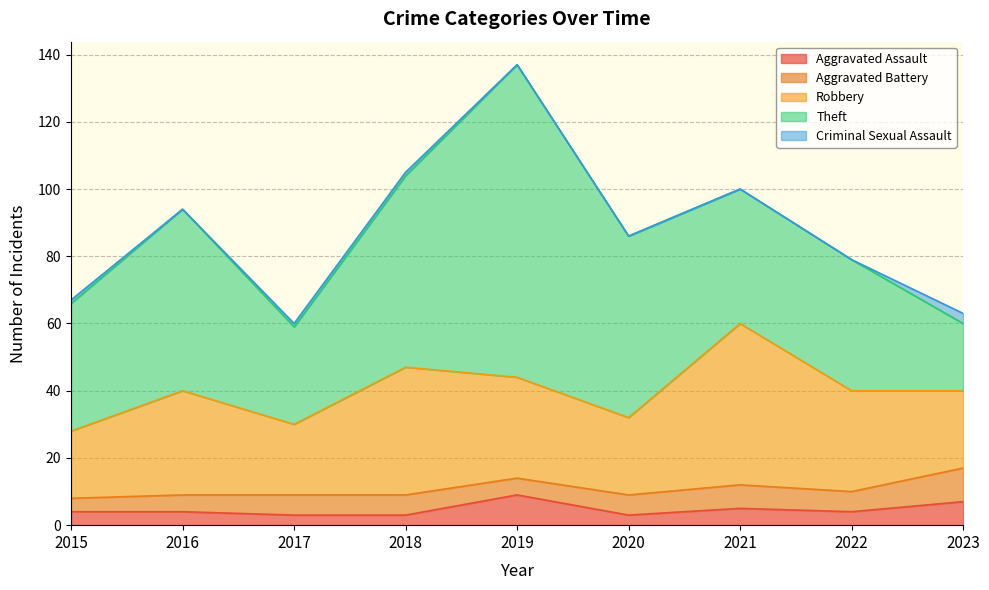

Rank the series at 2018 from highest to lowest value.

Theft, Robbery, Aggravated Battery, Aggravated Assault, Criminal Sexual Assault